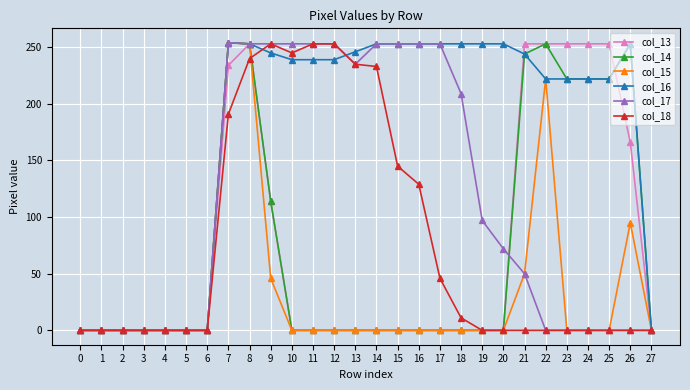

At how many categories does at least one series exceed 72?

20